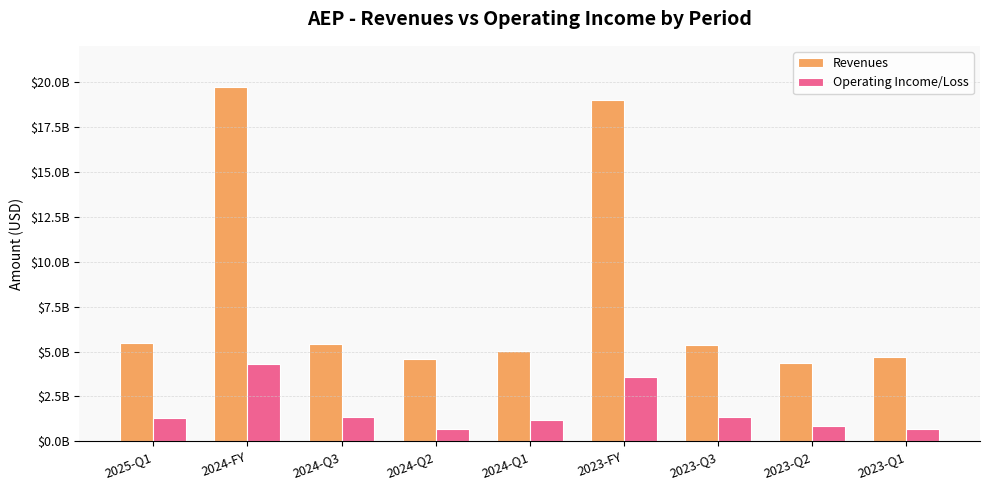

Does the chart contain stacked bars?

No